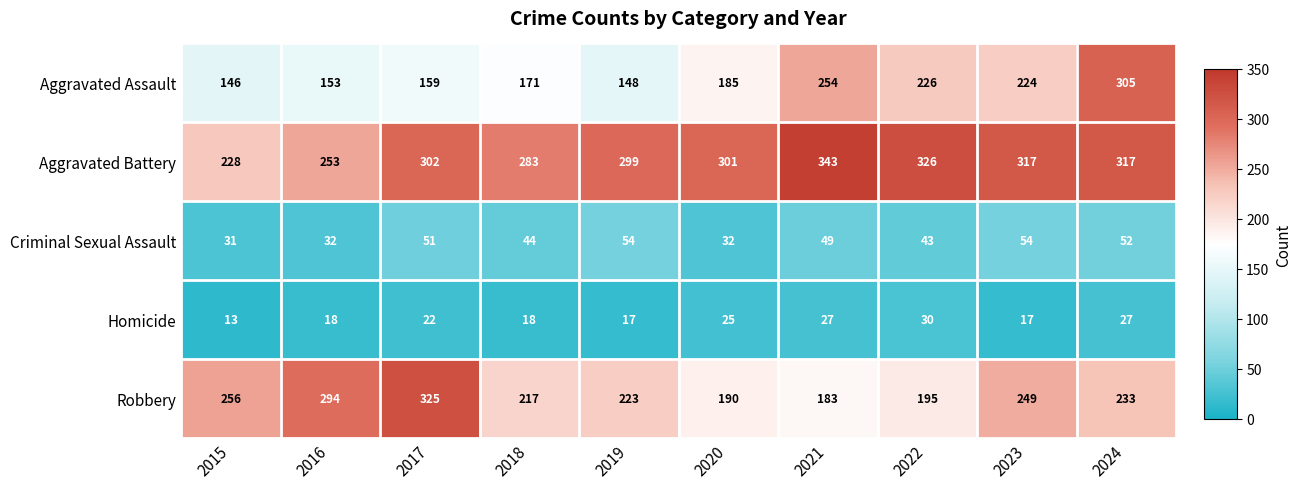

Which series changed the most between 2020 and 2021?

Aggravated Assault